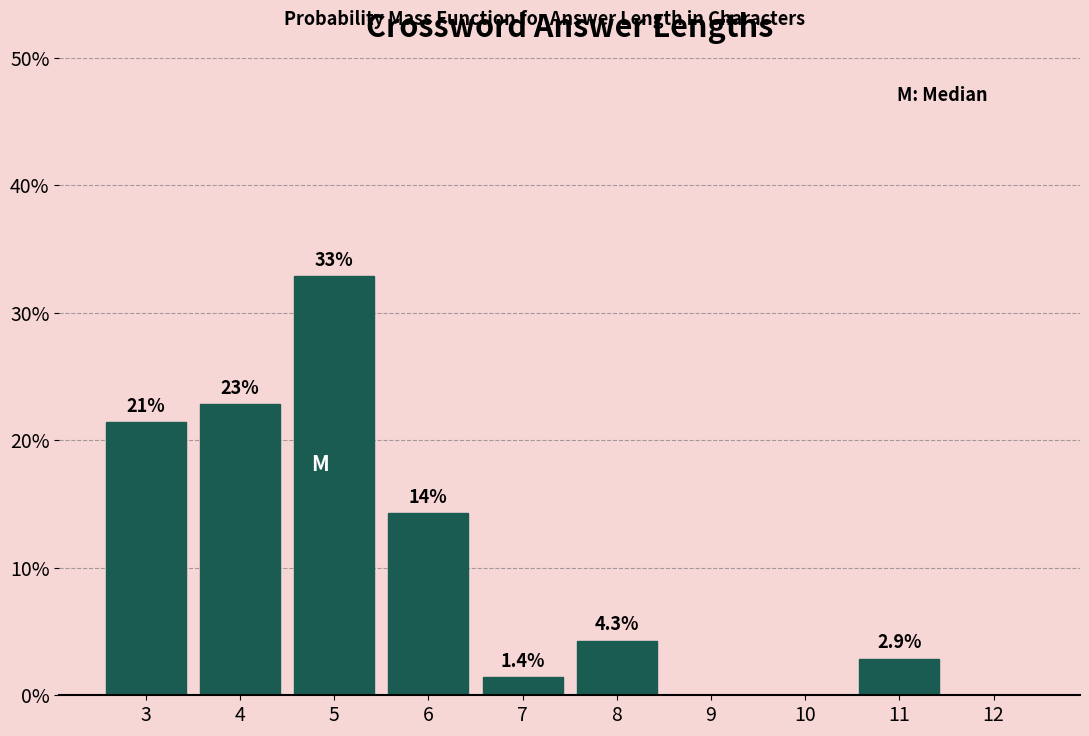

Reading left to right, extract all data points from this chart.

3=21.4	4=22.9	5=32.9	6=14.3	7=1.4	8=4.3	9=0.0	10=0.0	11=2.9	12=0.0